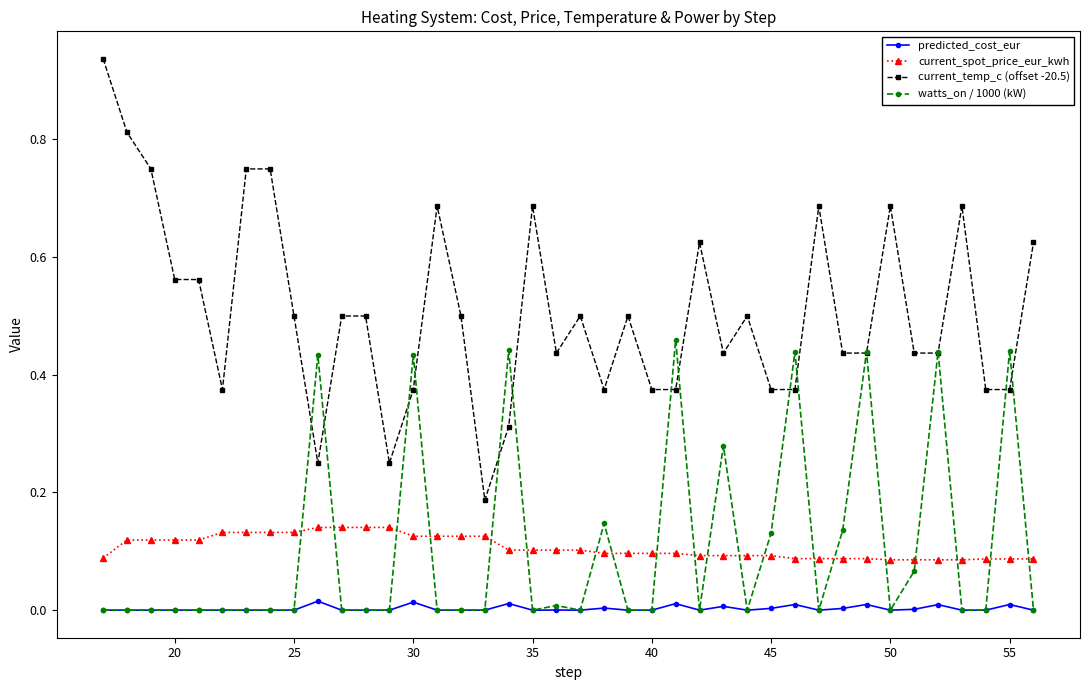

List the series in order of their peak value, lowest first.

predicted_cost_eur, current_spot_price_eur_kwh, watts_on / 1000 (kW), current_temp_c (offset -20.5)